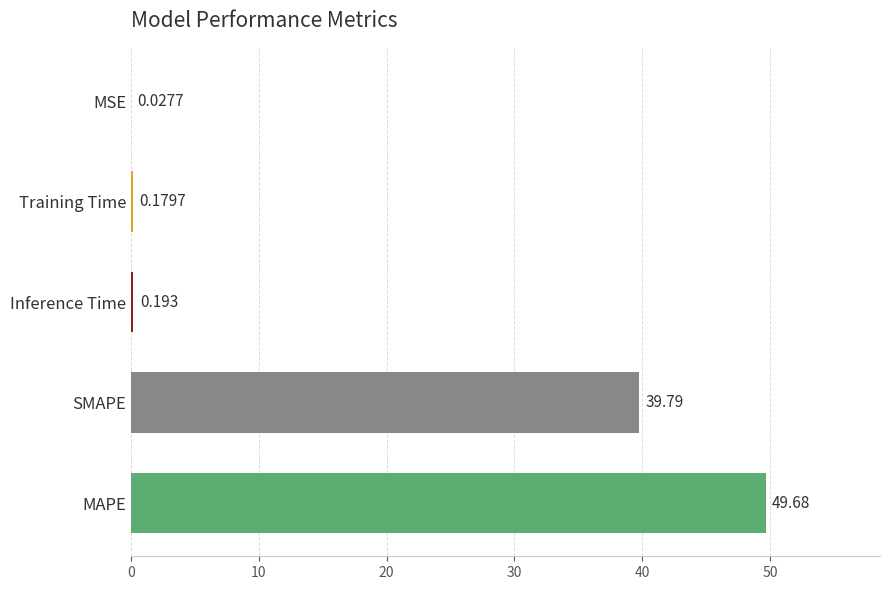

Where is the data nearest to the value 24?

SMAPE